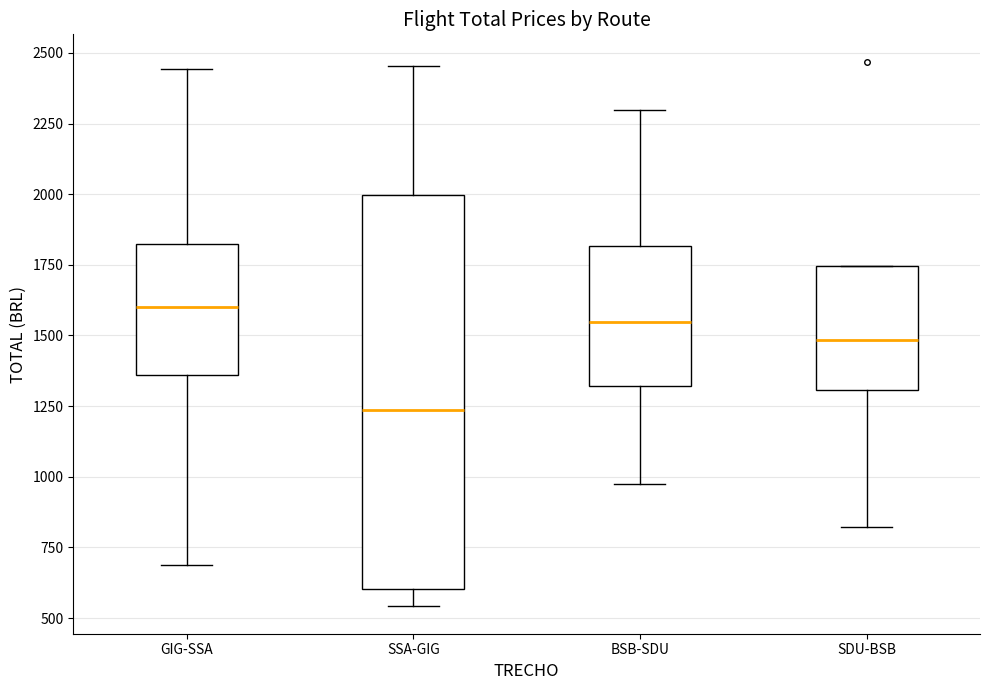

Comparing the boxes themselves (not the whiskers), which one is the tallest?

SSA-GIG